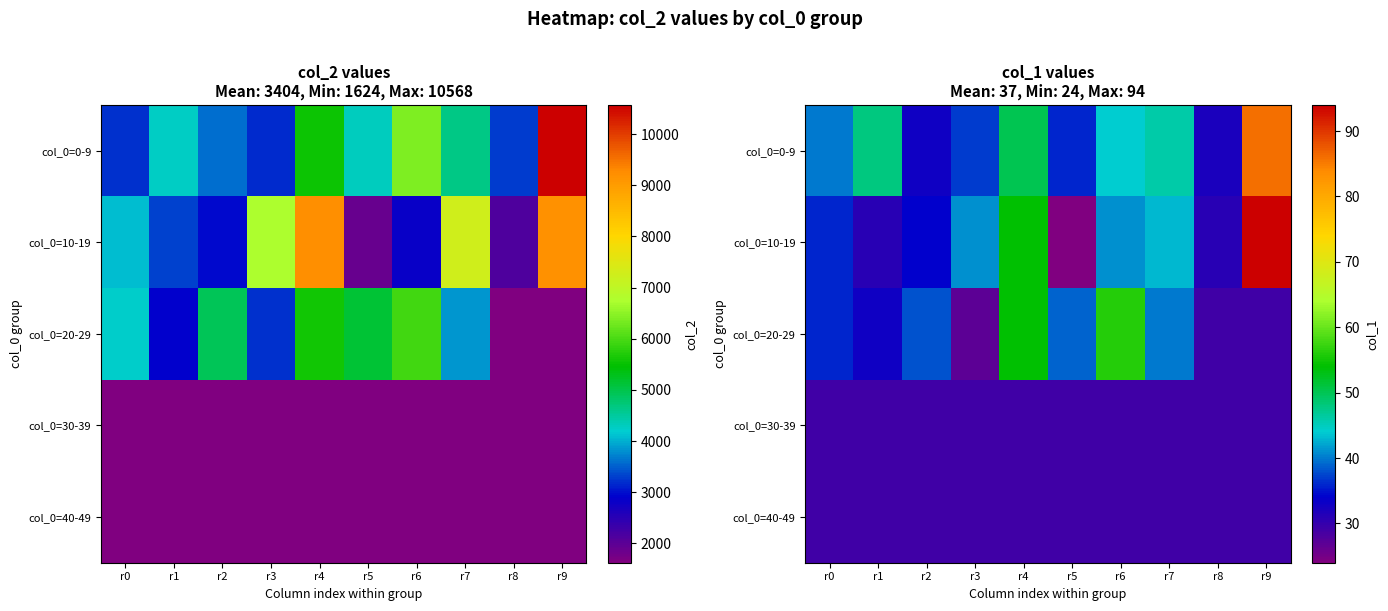

Which series changed the most between r0 and r4?

col_0=10-19